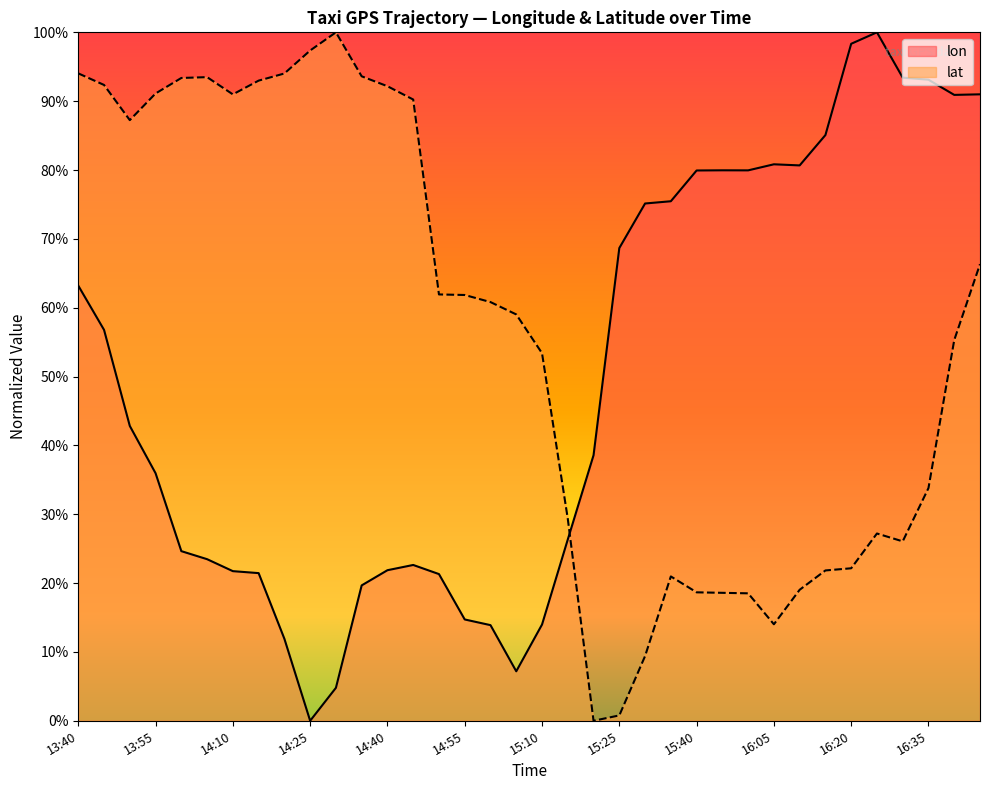

True or false: lon has more than 0 interior local peaks.

True